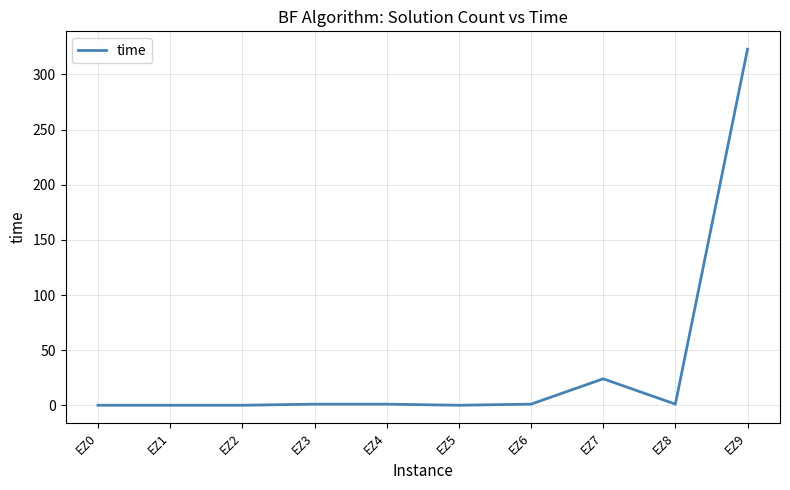

How many categories are shown in the chart?

10